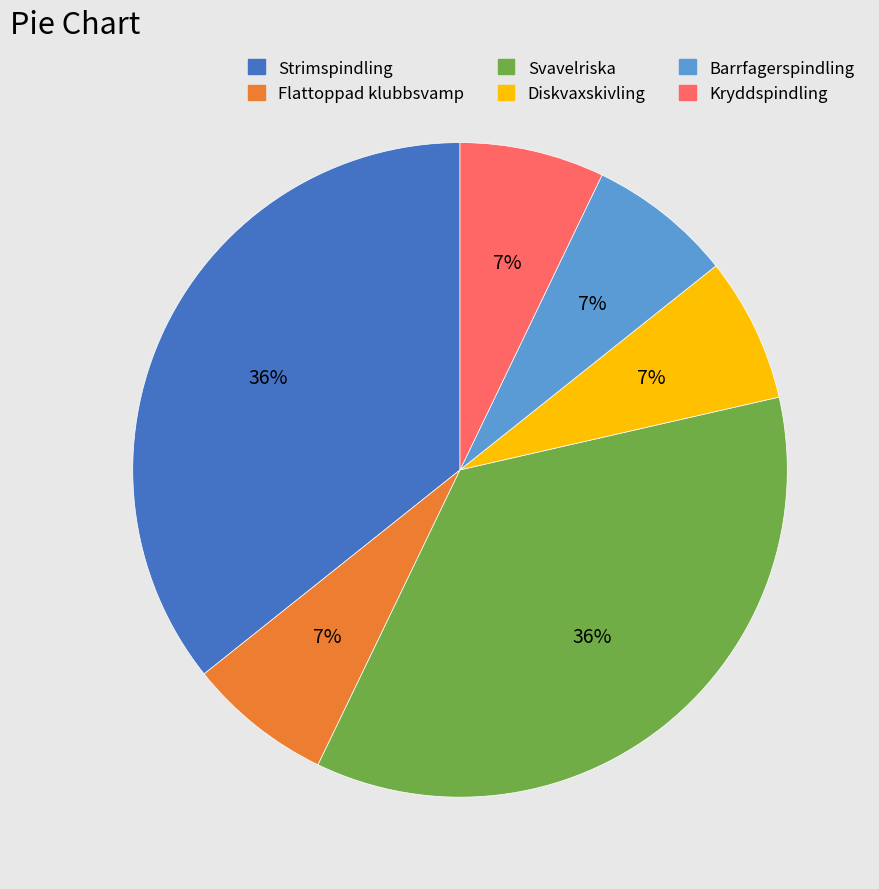

Is Barrfagerspindling the majority of the pie?

No